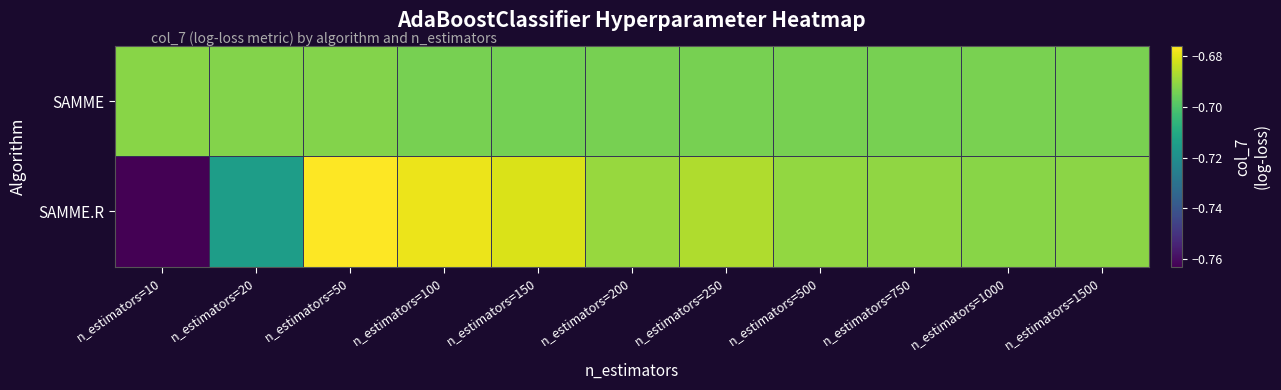

Rank the series at n_estimators=150 from highest to lowest value.

SAMME.R, SAMME